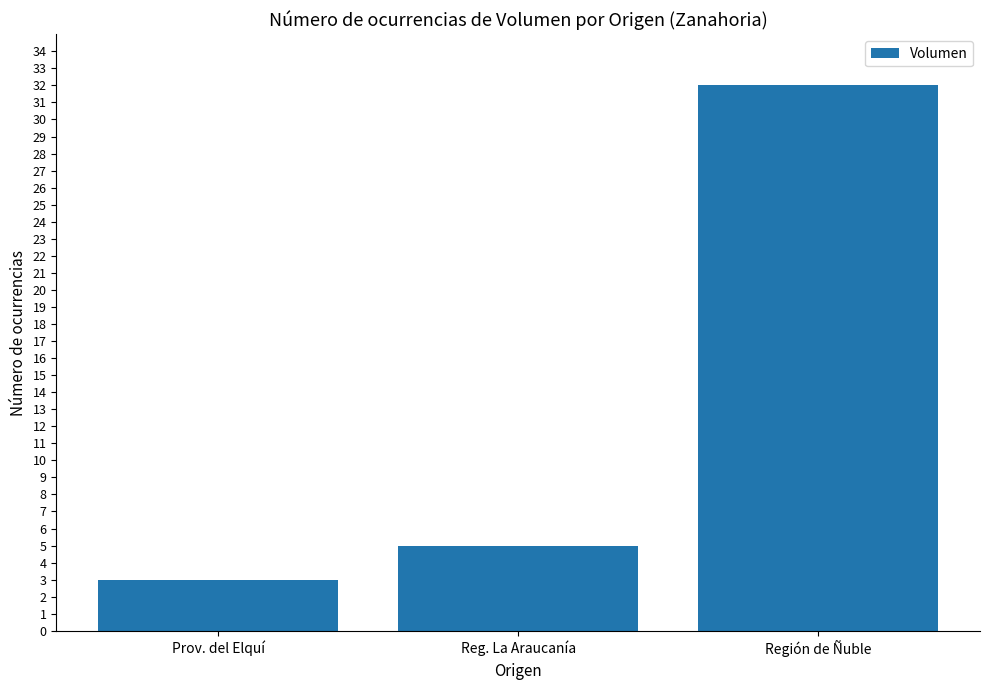

What is the difference between the values at Reg. La Araucanía and Región de Ñuble?

27